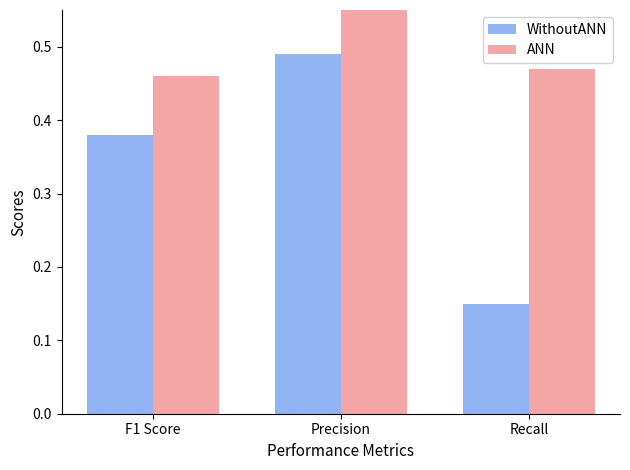

True or false: WithoutANN has a value of 0.8 at Precision.

False